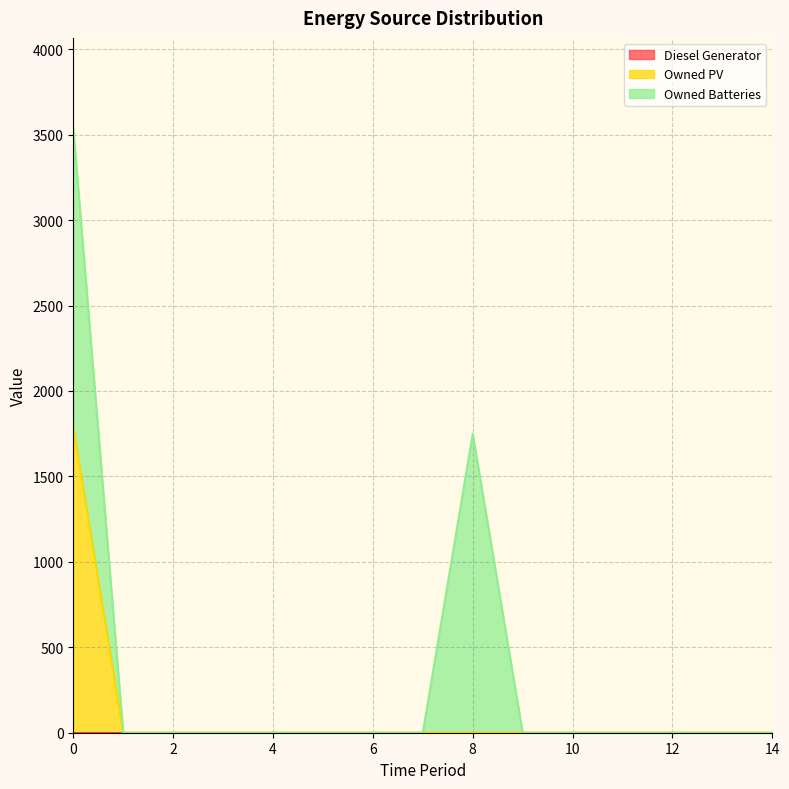

True or false: Owned Batteries and Owned PV intersect in this chart.

False